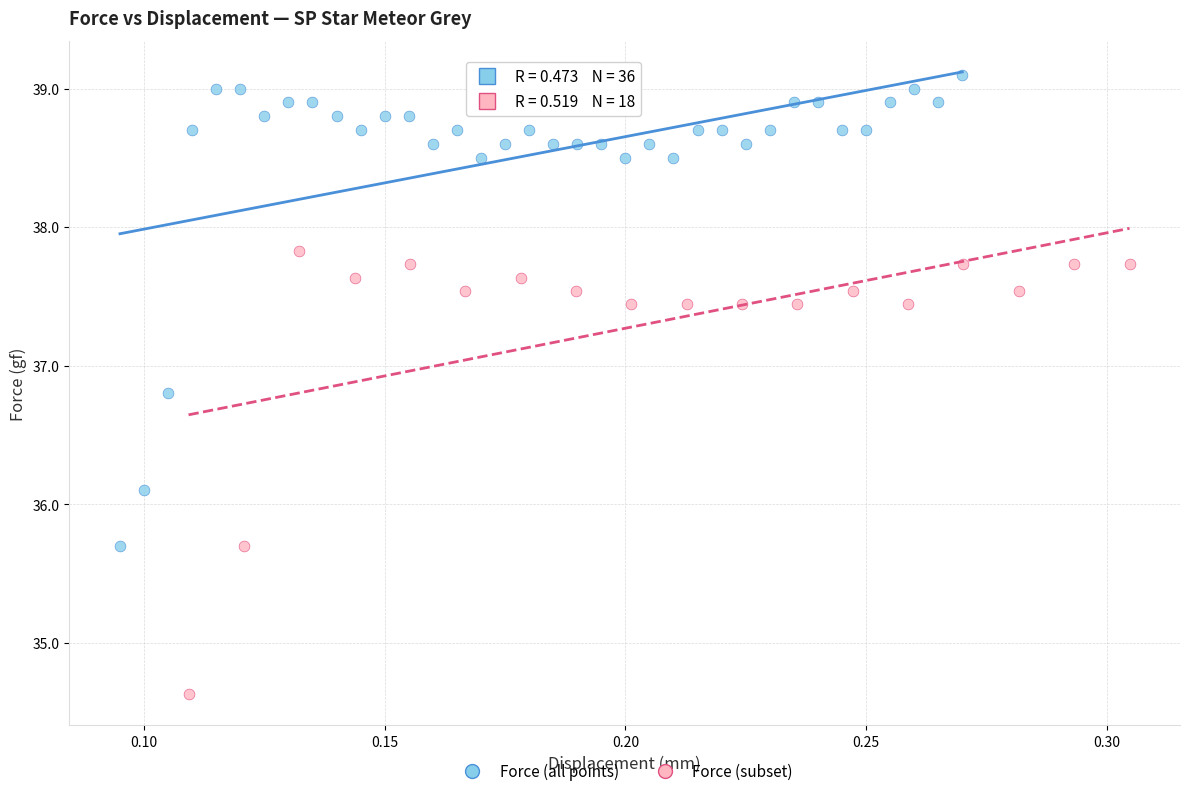

Which series reaches the minimum Y coordinate?

Force (subset)